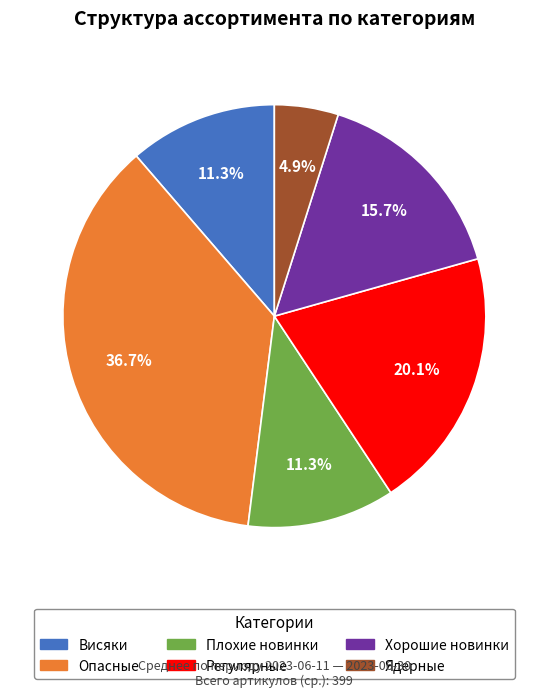

Is there a majority slice in this chart?

No